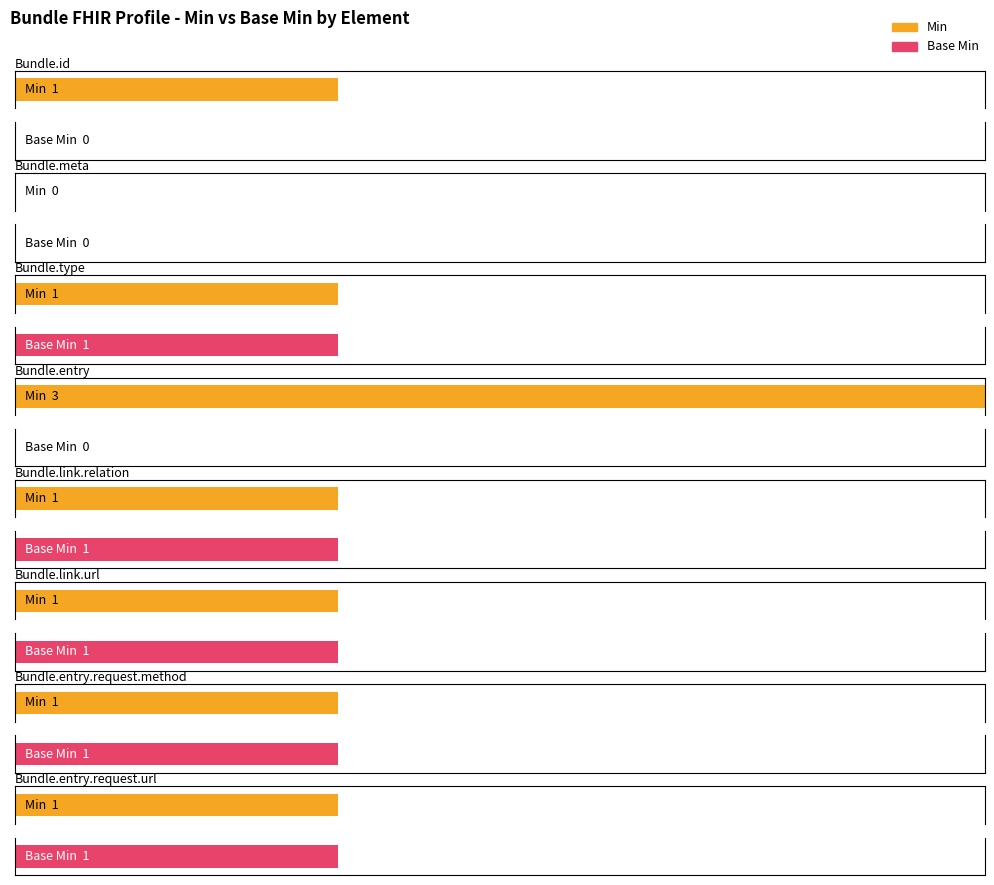

What are all the series names shown in the legend?

Min, Base Min